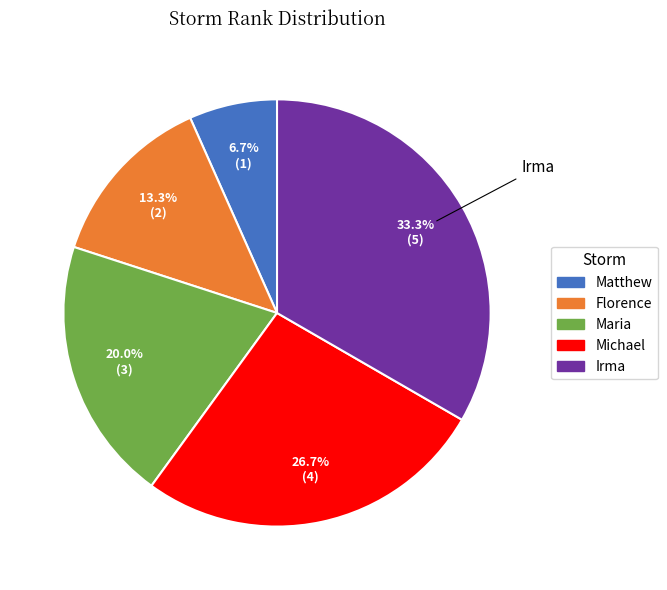

Does any single category account for the majority?

No